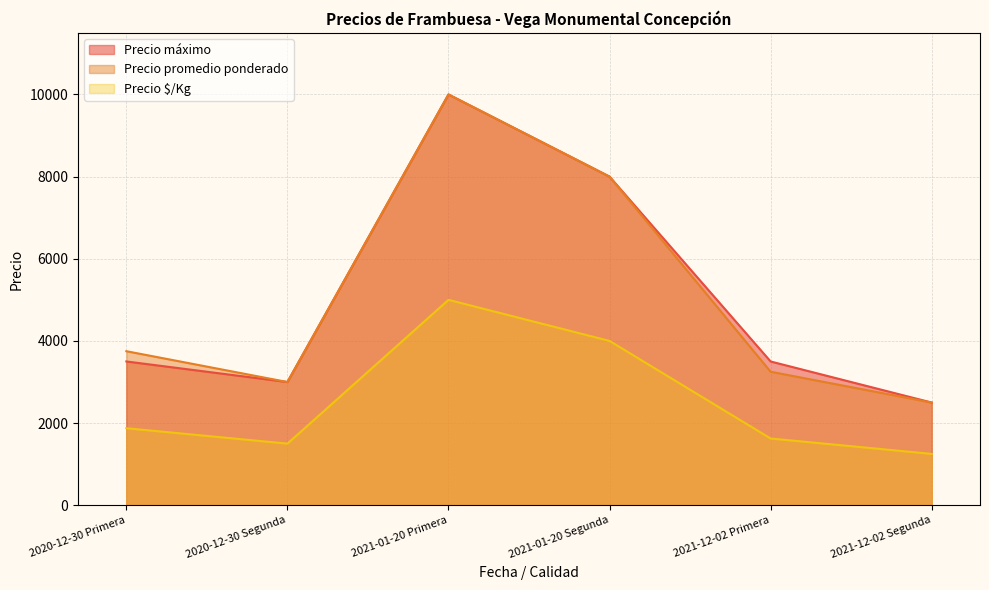

Which series has the largest total across all categories?

Precio máximo